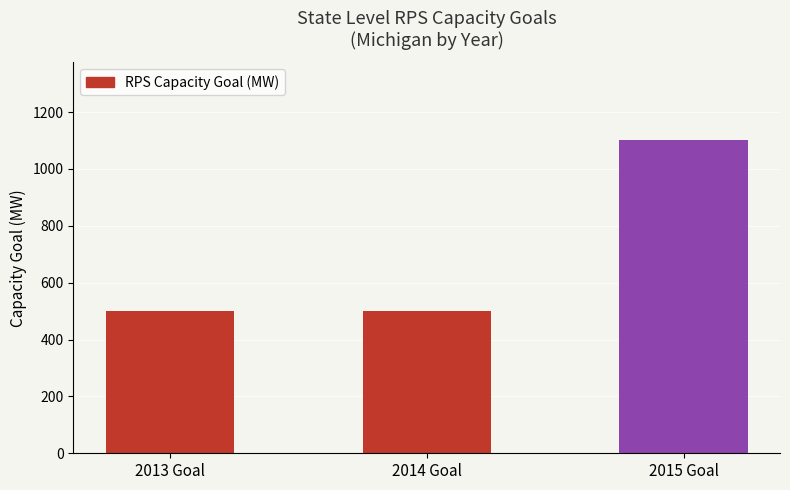

What position from the left is 2014 Goal?

2